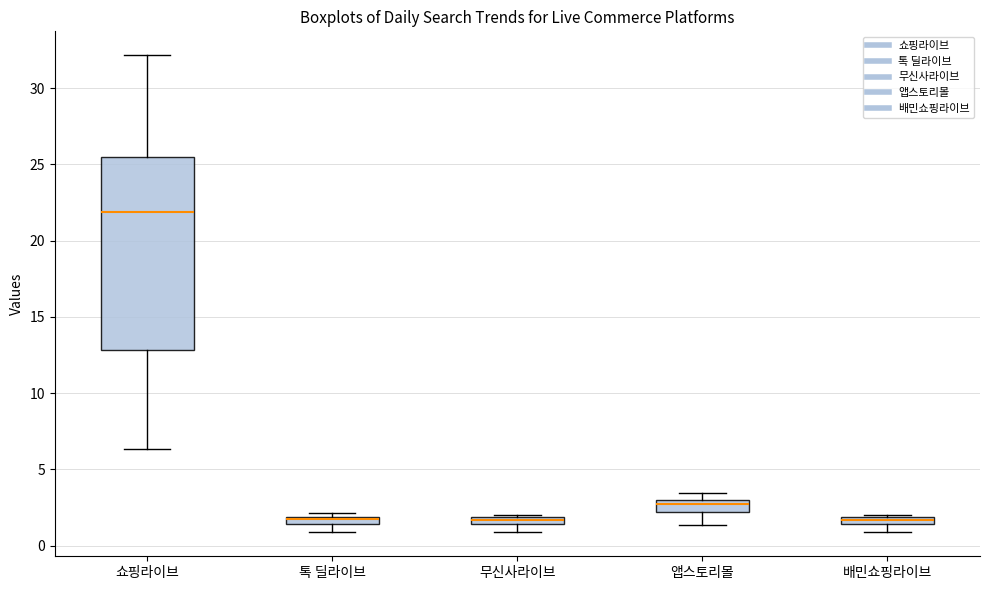

Where does the lower whisker of the box for 톡 딜라이브 end on the y-axis? The values are not printed on the chart, so give them approximately, as read against the axis.

1.0